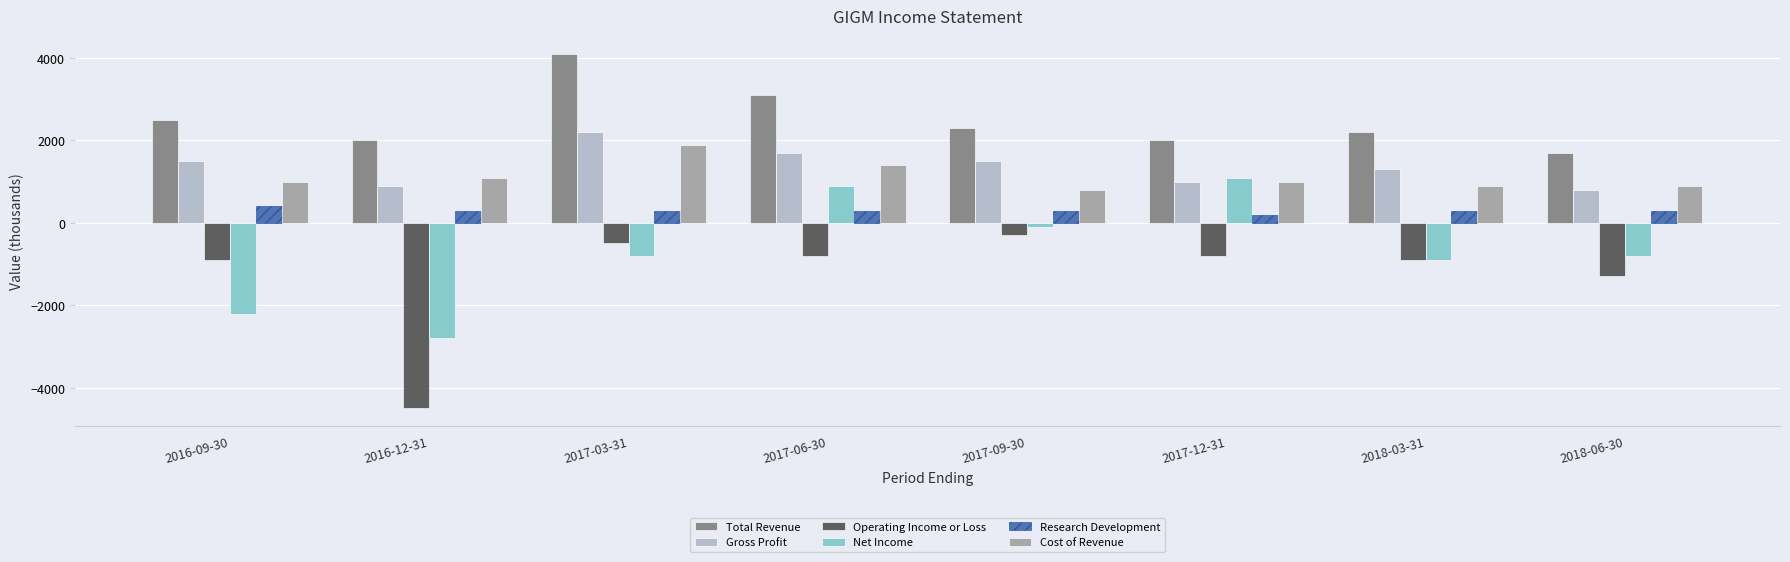

What is the sum of the Operating Income or Loss values at 2017-06-30 and 2016-09-30?

-1700